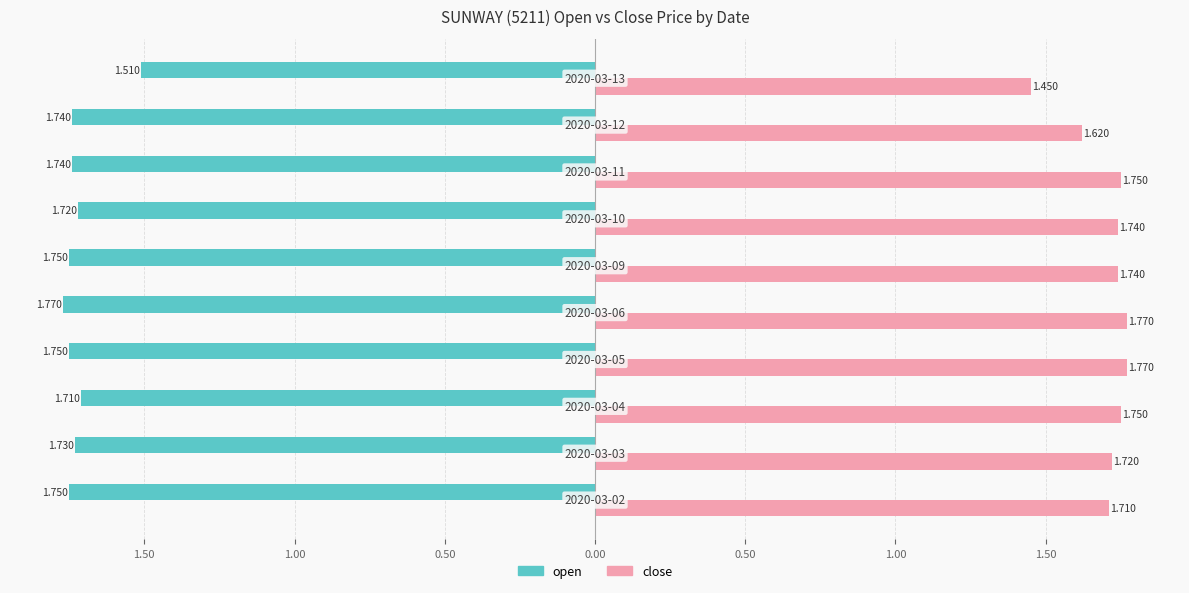

Reading left to right, transcribe all the data shown in this chart.

open: -1.8	-1.7	-1.7	-1.8	-1.8	-1.8	-1.7	-1.7	-1.7	-1.5
close: 1.7	1.7	1.8	1.8	1.8	1.7	1.7	1.8	1.6	1.4